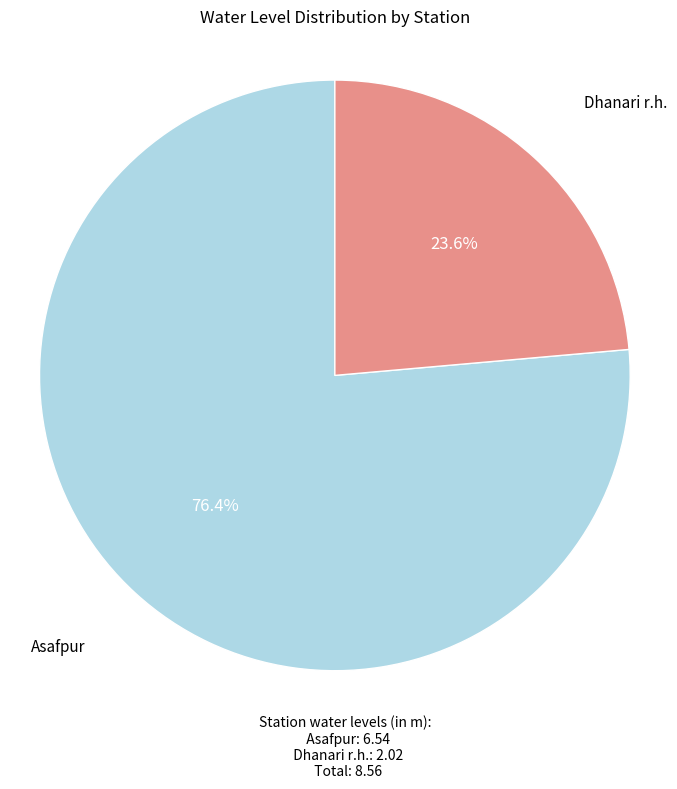

Is there any slice that represents more than half of the pie?

Yes